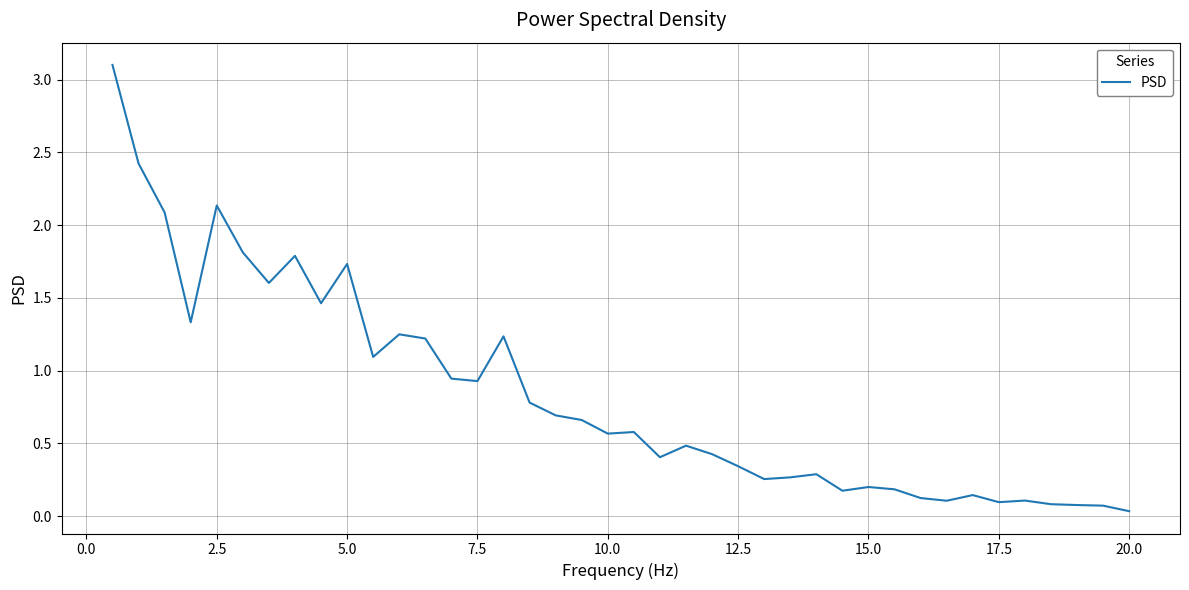

What is the maximum value shown in the chart?

3.1